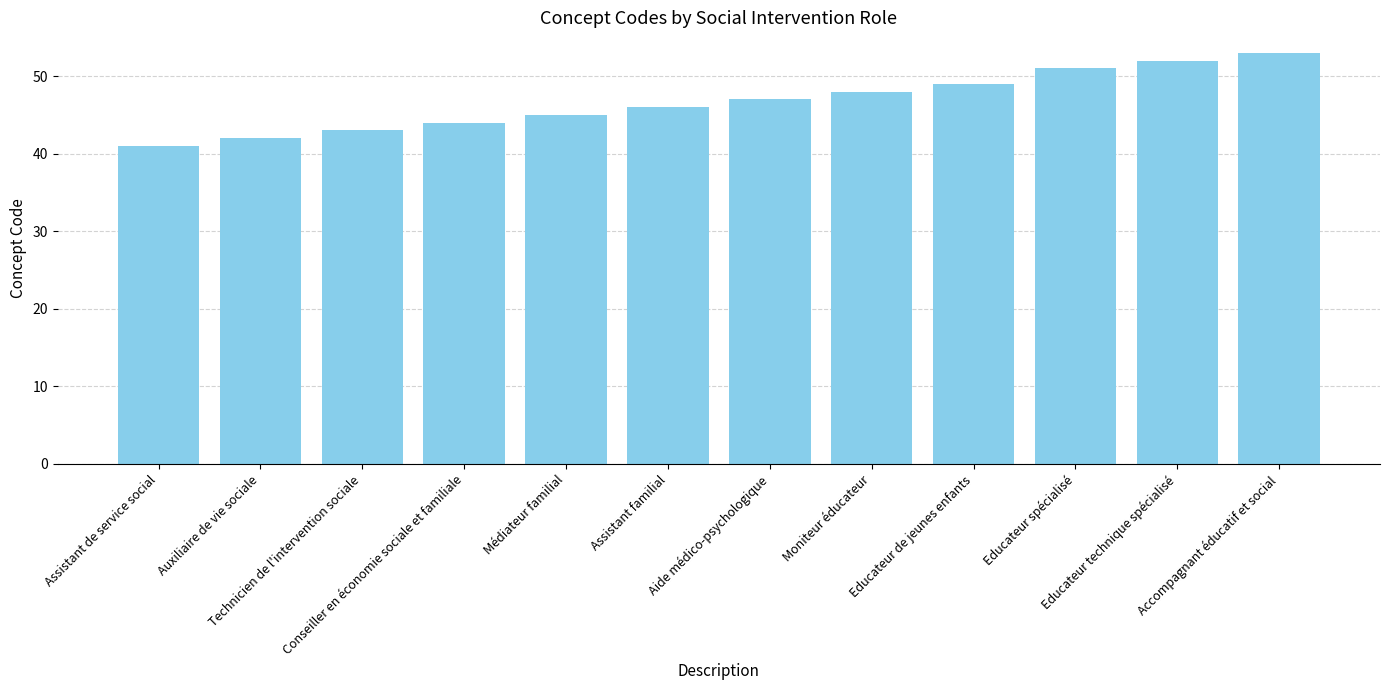

How many data points are less than 47?

6